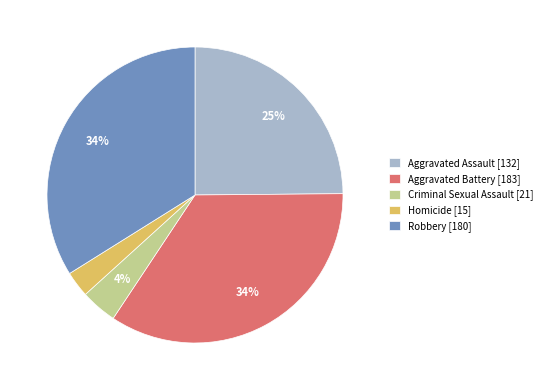

The Robbery slice represents 34% of the pie. True or false?

True